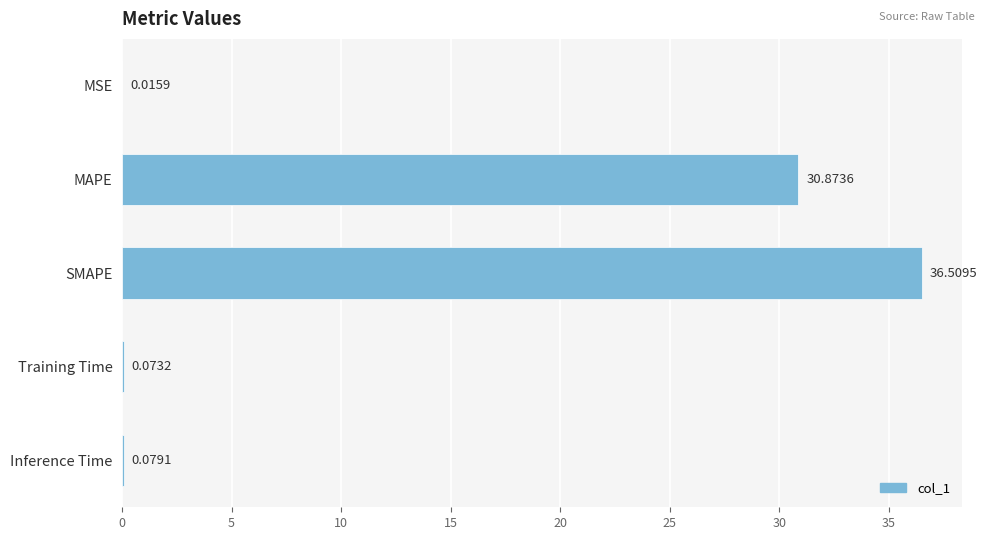

Between SMAPE and Training Time, which is larger?

SMAPE